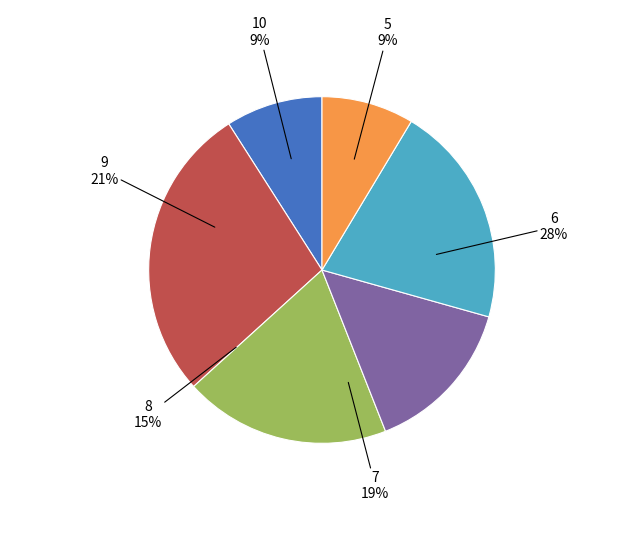

What portion of the pie excludes 8?

85.3%